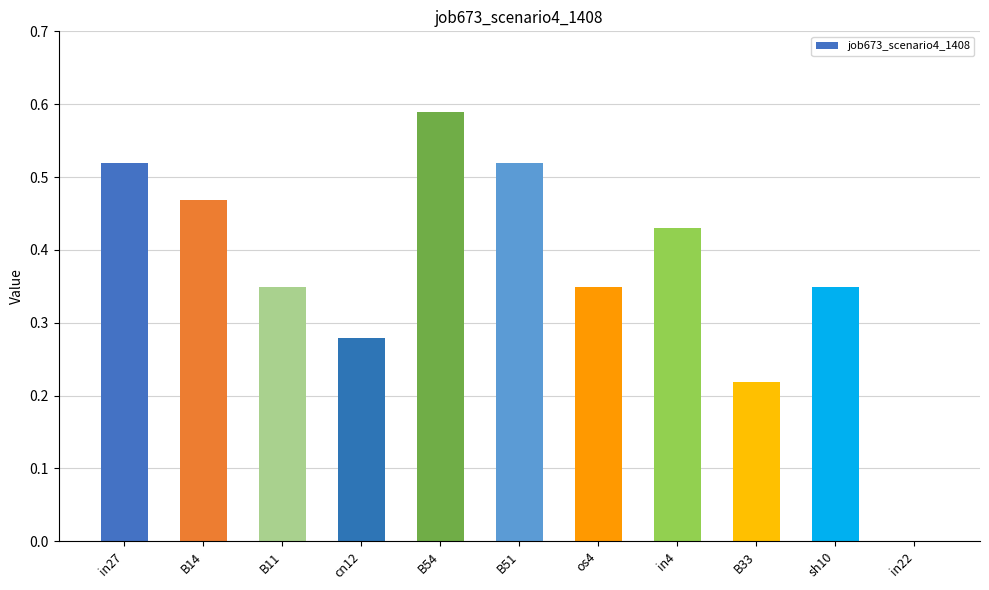

What is the sum of the values at B33 and B54?

0.8